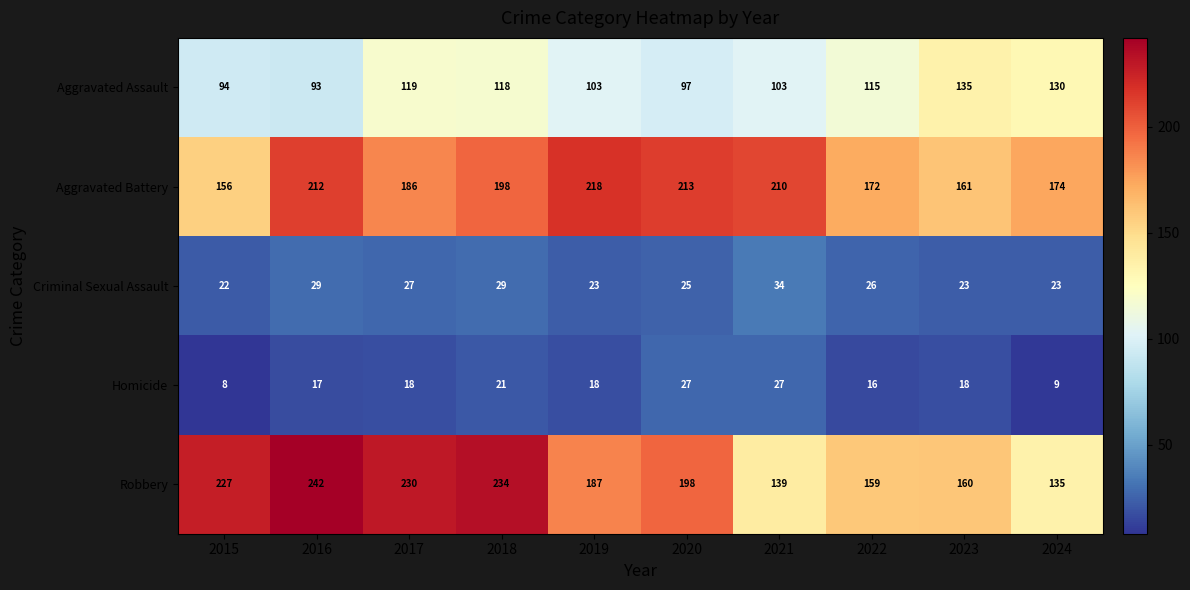

True or false: Aggravated Assault has a value of 47 at 2023.

False